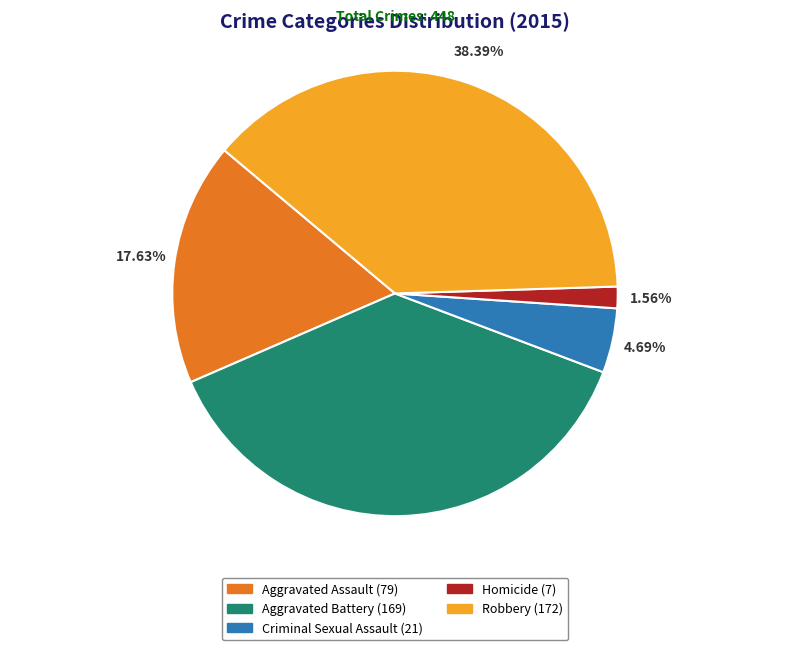

Does Aggravated Battery represent more than half of the total?

No